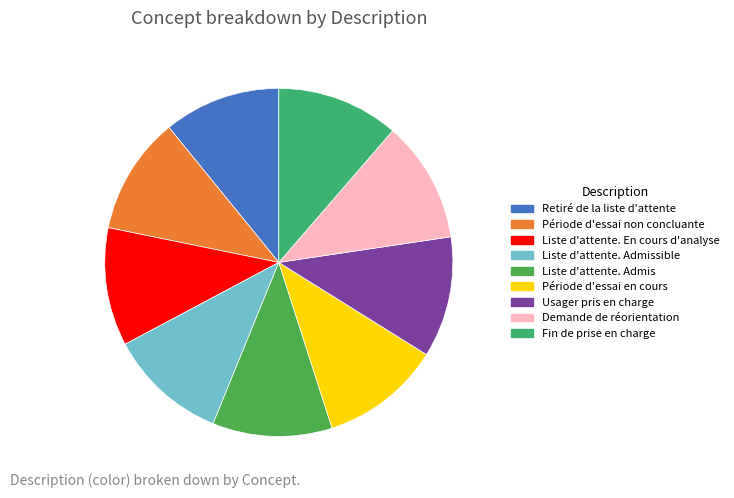

Approximately how many times larger is the value at Usager pris en charge compared to Liste d'attente. Admissible?

1.0